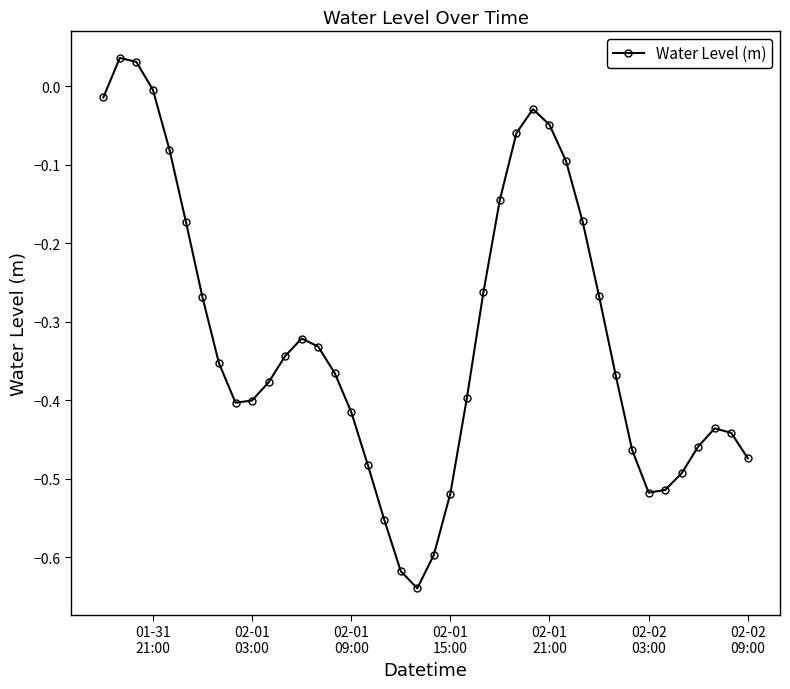

True or false: there are more than 1 points higher than both neighbors.

True